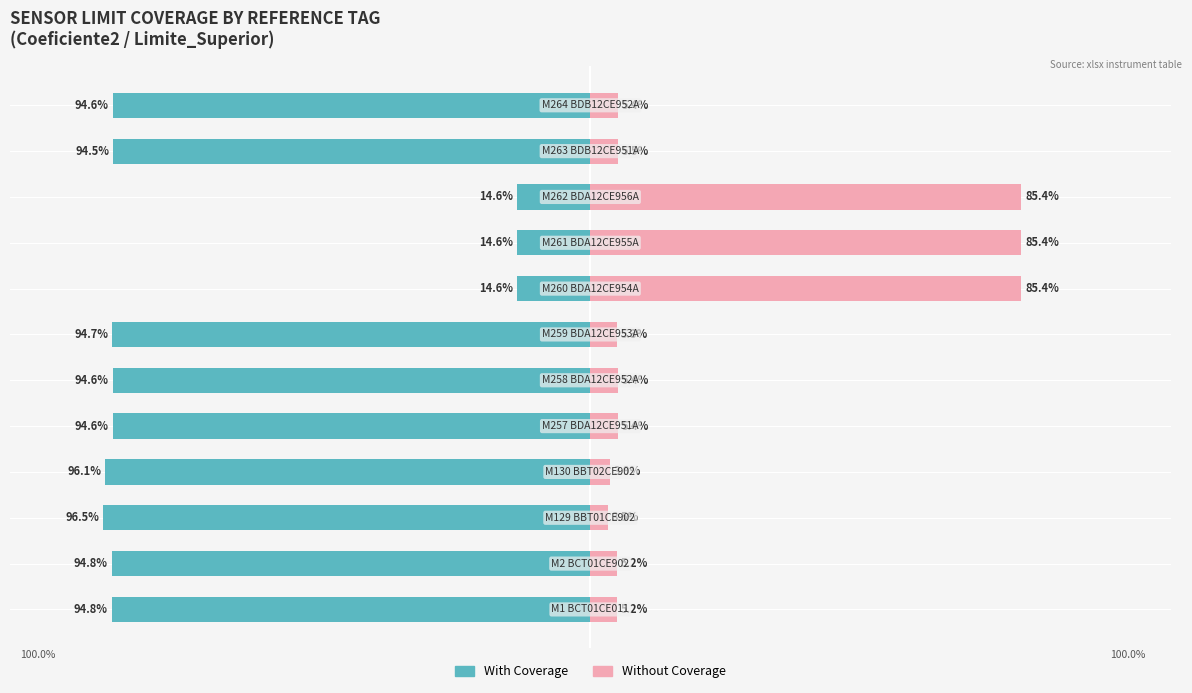

The With Coverage series shows -8.9 at 8. True or false?

False